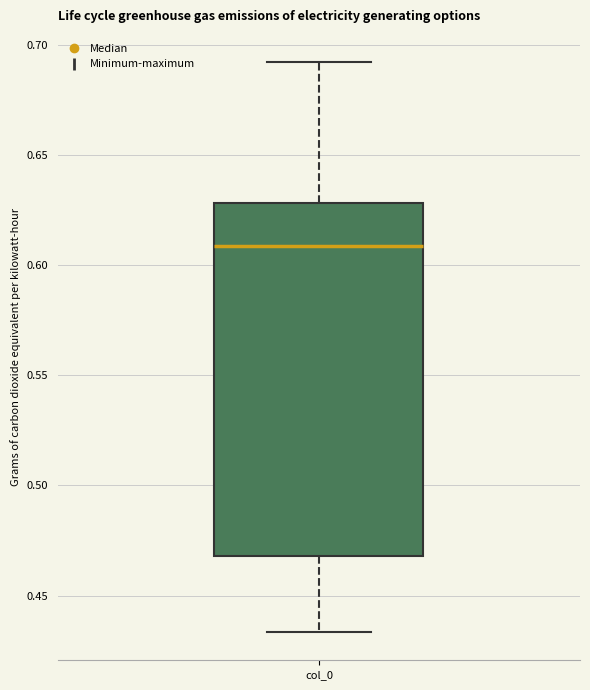

Read this box plot against the y-axis: the position of the median line, the range covered by the box, and the ends of both whiskers. The values are not printed on the chart, so give them approximately, as read against the axis.

median 0.610, box 0.470 to 0.630, whiskers 0.435 to 0.690